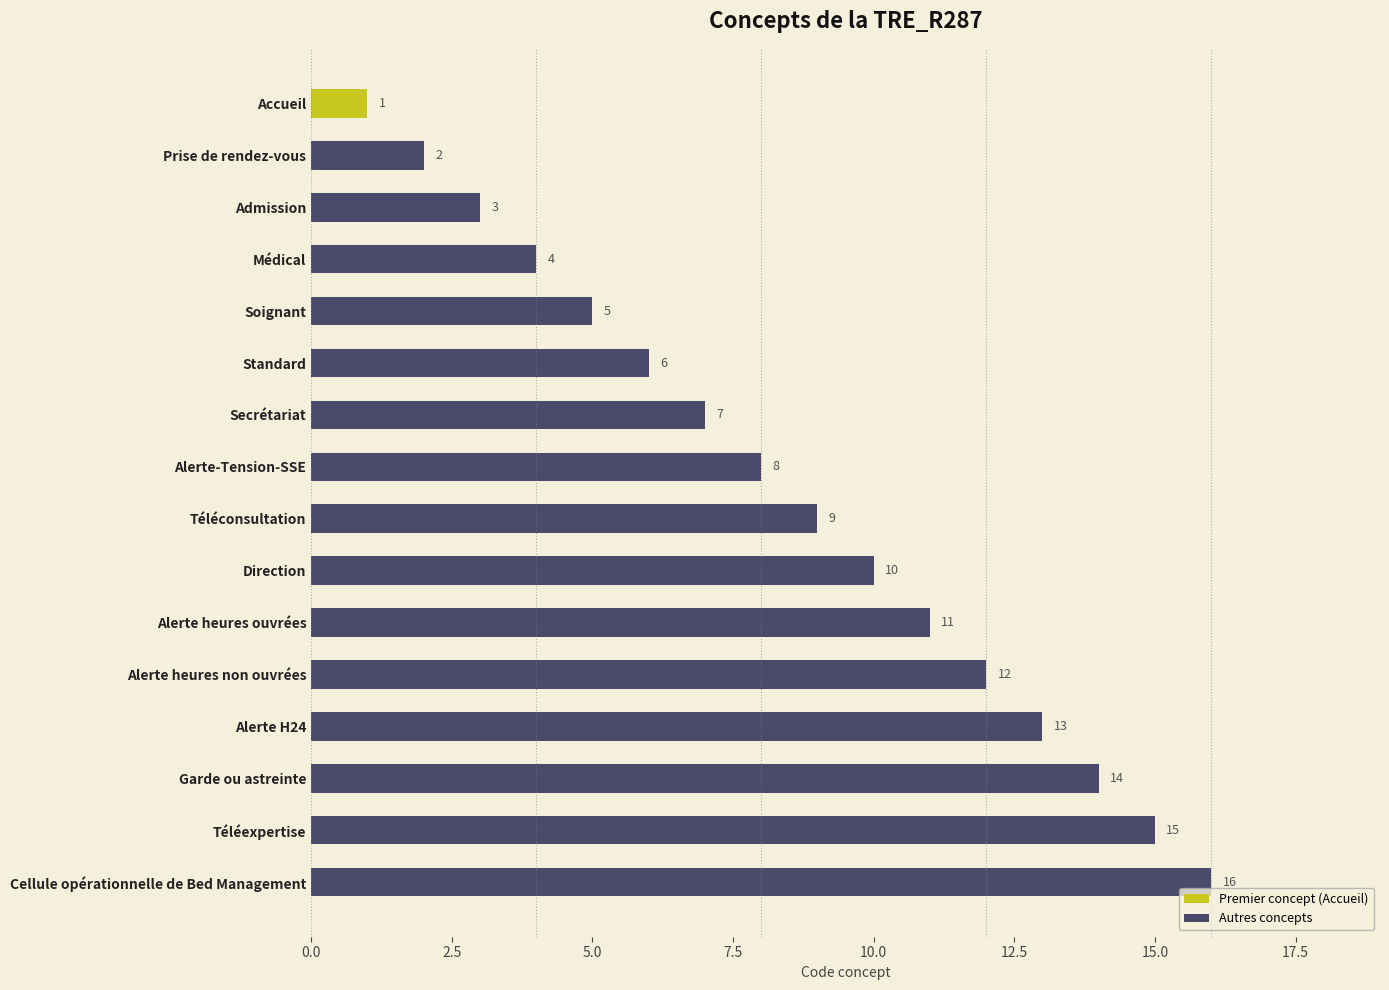

Reading top to bottom, what are all the values shown in this chart?

1	2	3	4	5	6	7	8	9	10	11	12	13	14	15	16